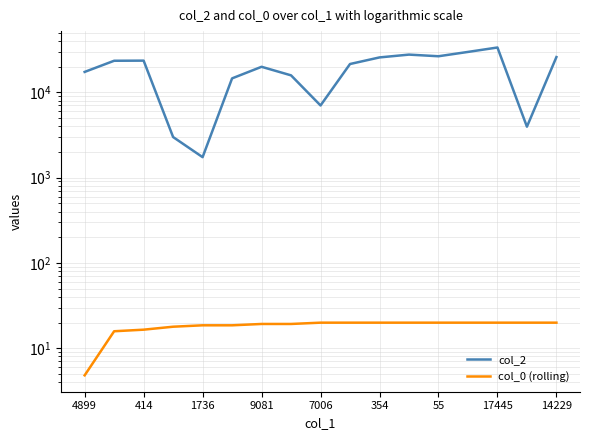

Rank the series at 4899 from lowest to highest value.

col_0 (rolling), col_2